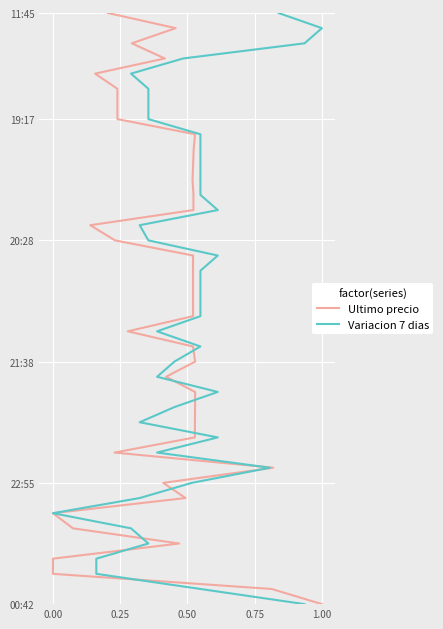

How many lines are shown in the chart?

2